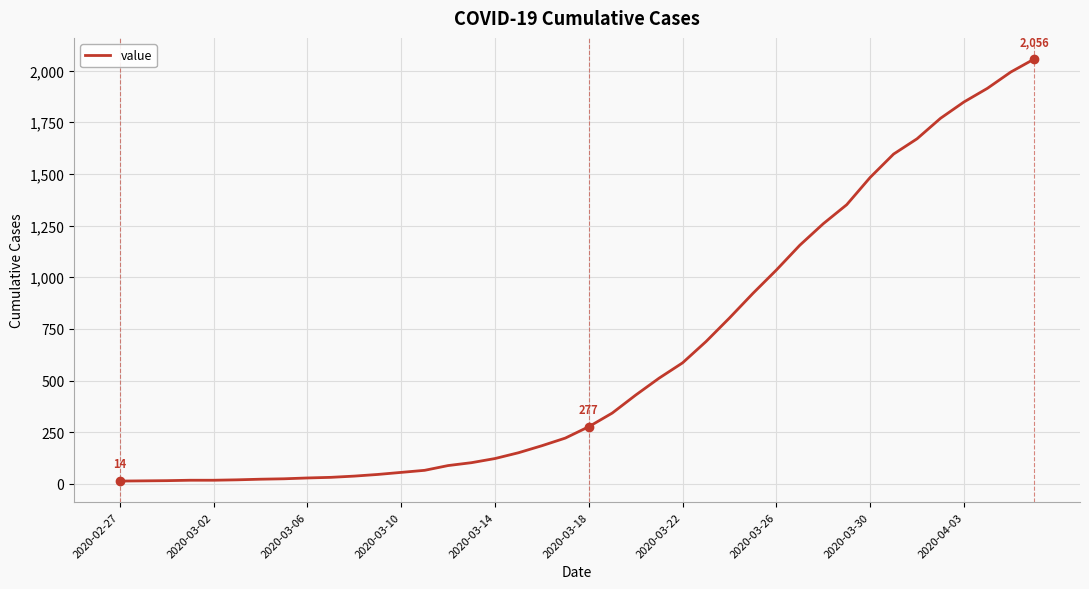

How many lines are shown in the chart?

1